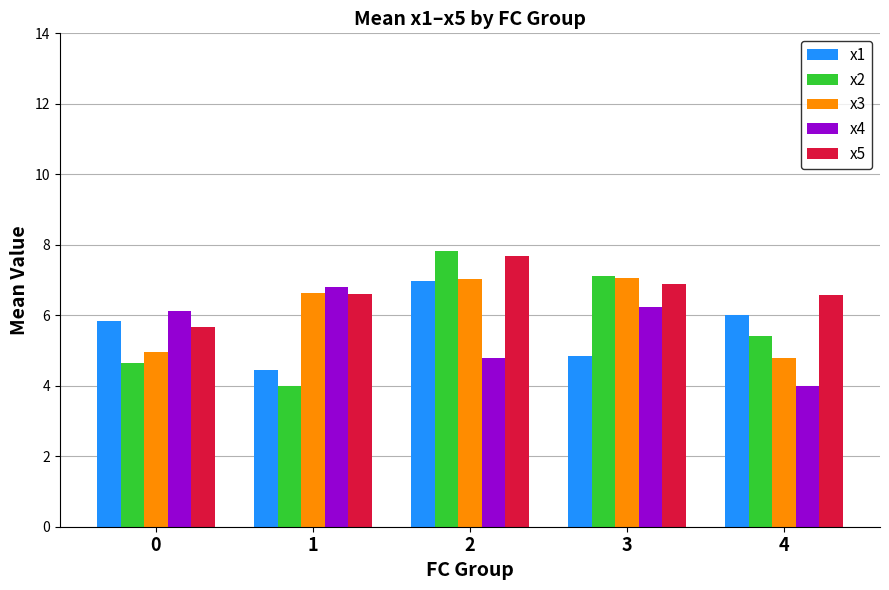

What is the lowest value of the x1 series?

4.5